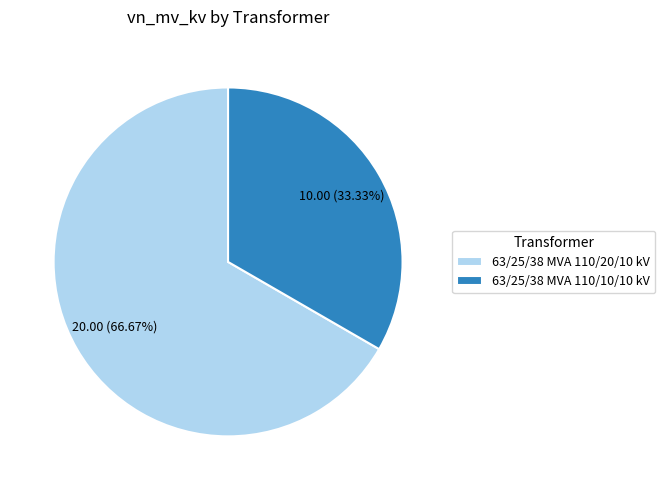

To the nearest percent, what portion does 63/25/38 MVA 110/10/10 kV represent?

33%